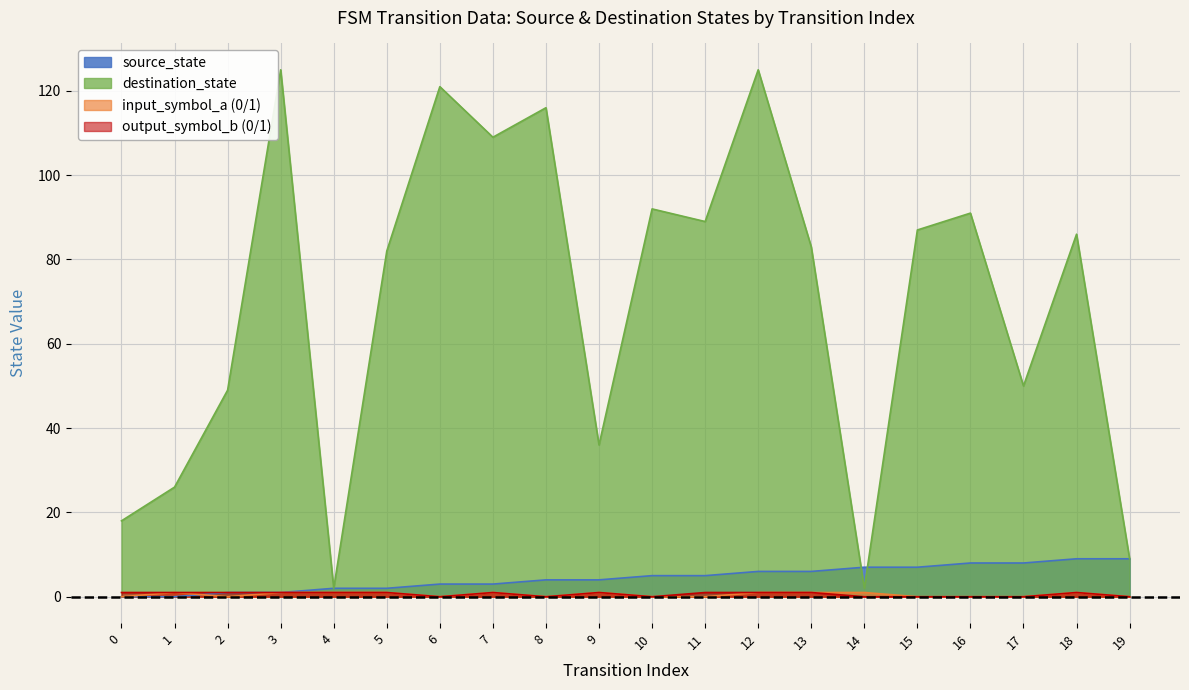

Rank the categories by output_symbol_b value from lowest to highest.

6, 8, 10, 14, 15, 16, 17, 19, 0, 1, 2, 3, 4, 5, 7, 9, 11, 12, 13, 18